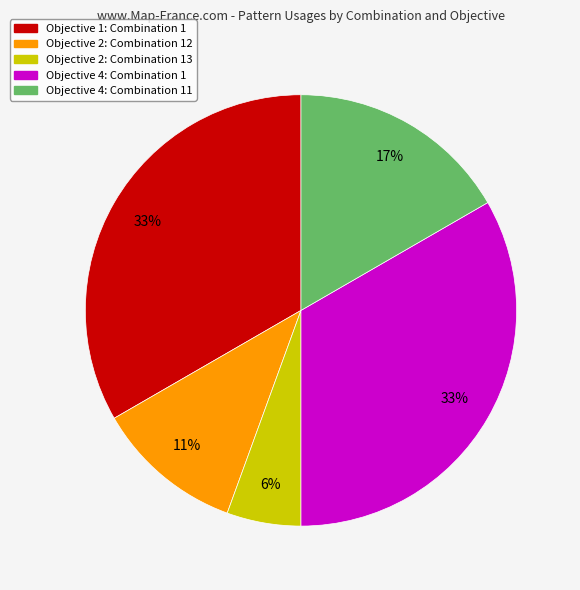

To the nearest percent, what is the average slice percentage?

20%